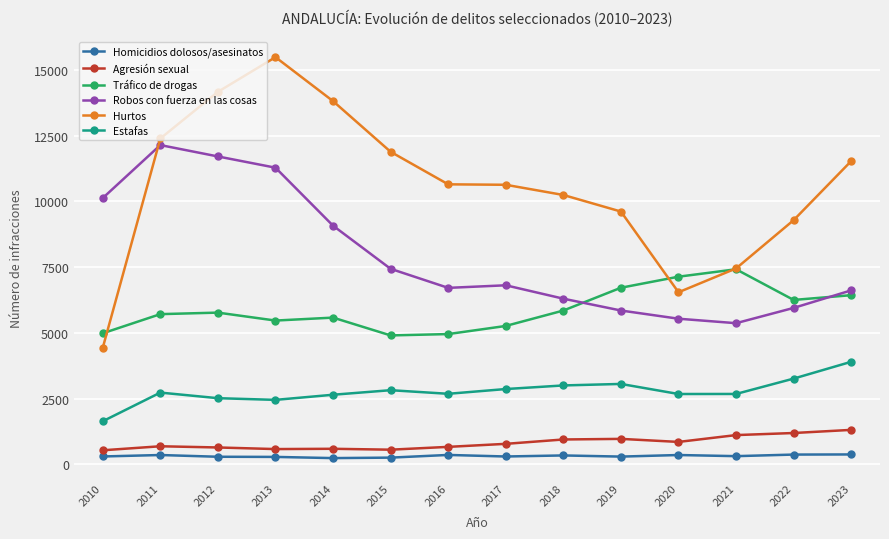

What is the sum of all Agresión sexual values?

11397